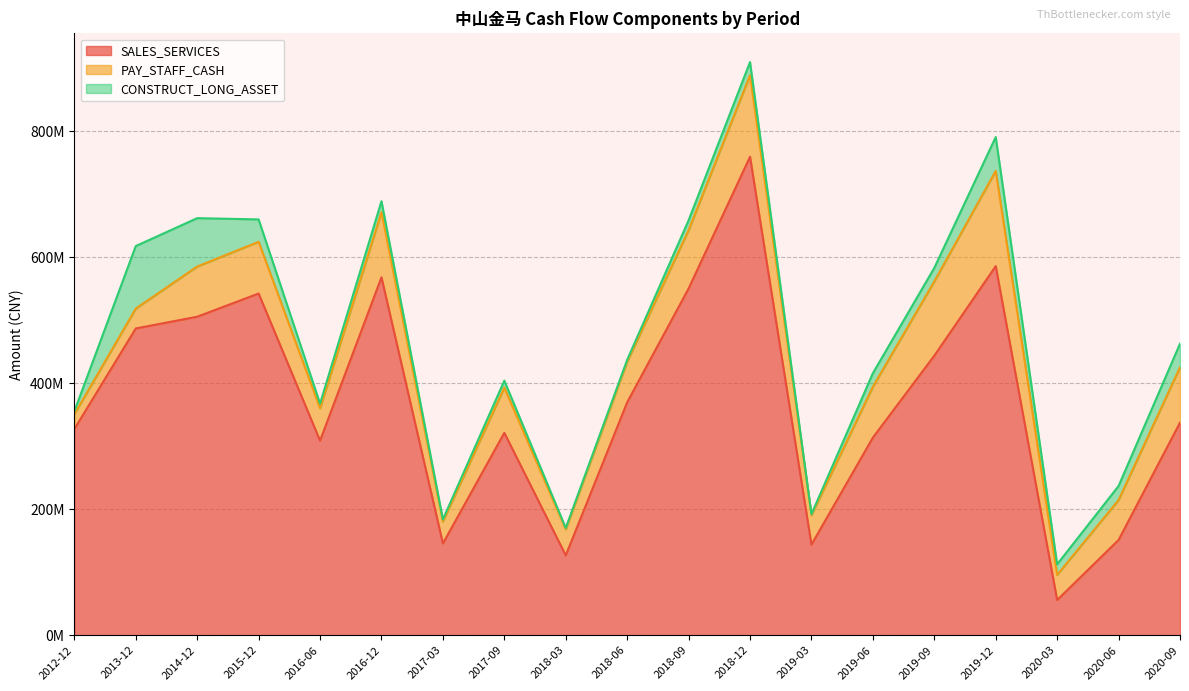

At which label does PAY_STAFF_CASH reach its peak?

2019-12